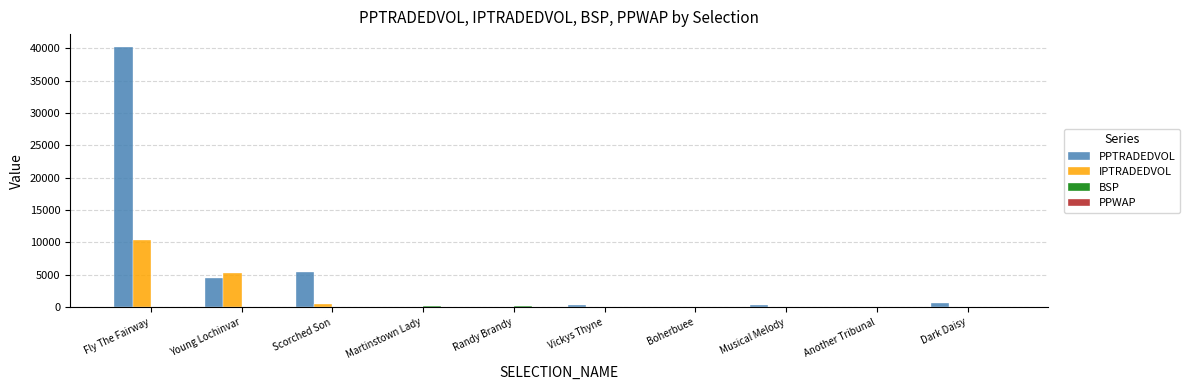

At which label does IPTRADEDVOL first exceed 96?

Fly The Fairway